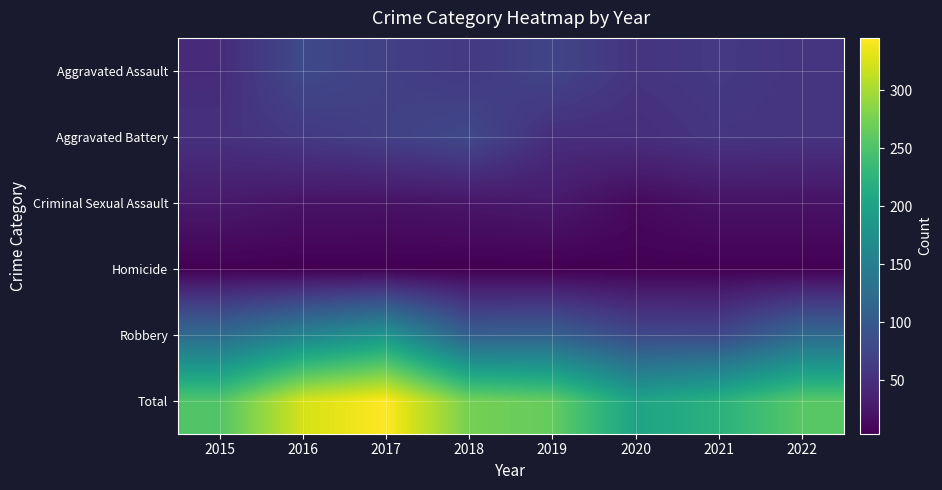

Reading left to right, transcribe all the data shown in this chart.

Aggravated Assault: 2015=46	2016=80	2017=69	2018=61	2019=75	2020=56	2021=61	2022=56
Aggravated Battery: 2015=52	2016=61	2017=69	2018=79	2019=49	2020=49	2021=57	2022=55
Criminal Sexual Assault: 2015=28	2016=22	2017=21	2018=24	2019=28	2020=13	2021=21	2022=21
Homicide: 2015=5	2016=4	2017=4	2018=4	2019=4	2020=5	2021=5	2022=5
Robbery: 2015=122	2016=156	2017=182	2018=106	2019=108	2020=79	2021=78	2022=120
Total: 2015=253	2016=323	2017=345	2018=274	2019=264	2020=202	2021=222	2022=257